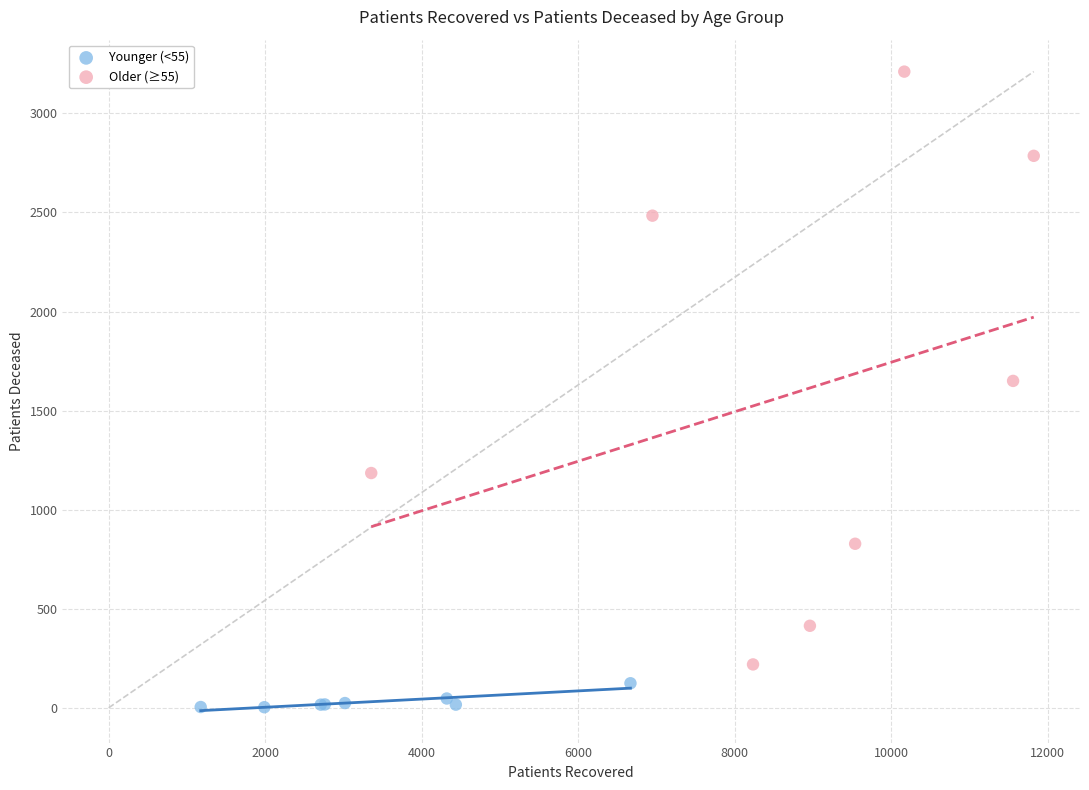

Which series reaches the minimum Y coordinate?

Younger (<55)